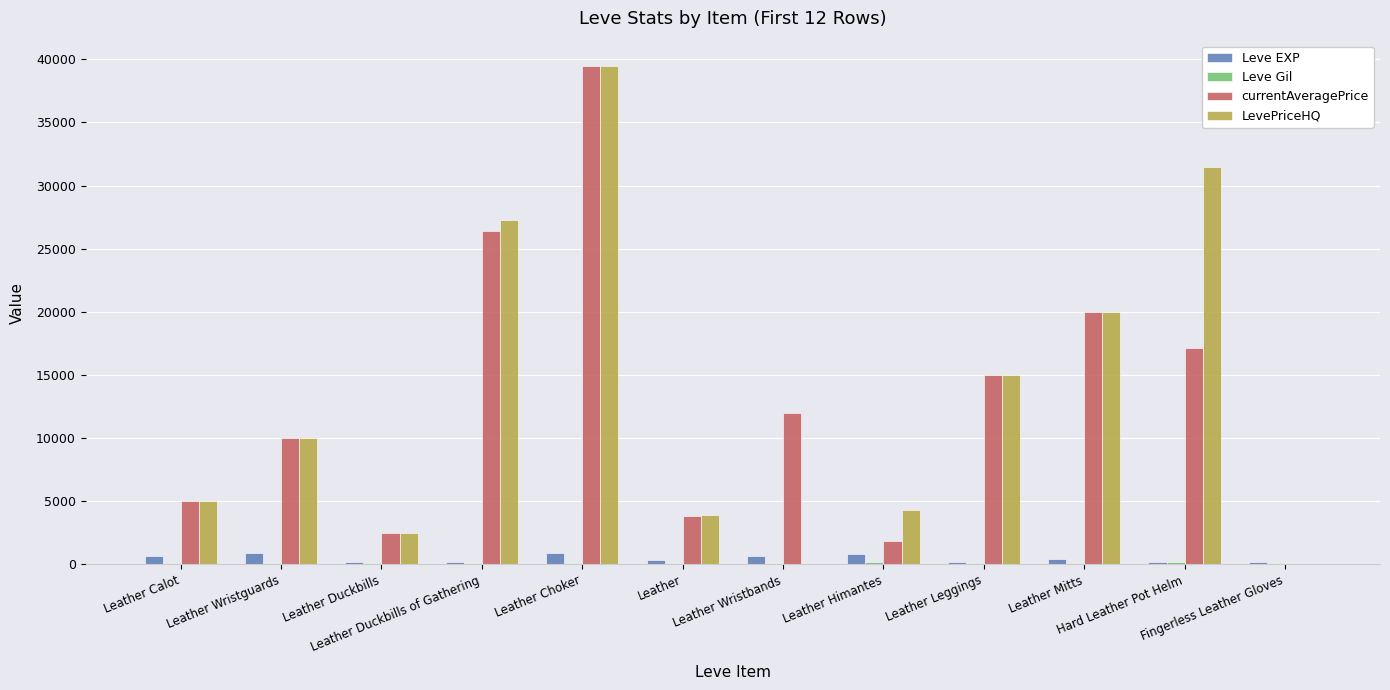

What is the sum of all LevePriceHQ values?

158918